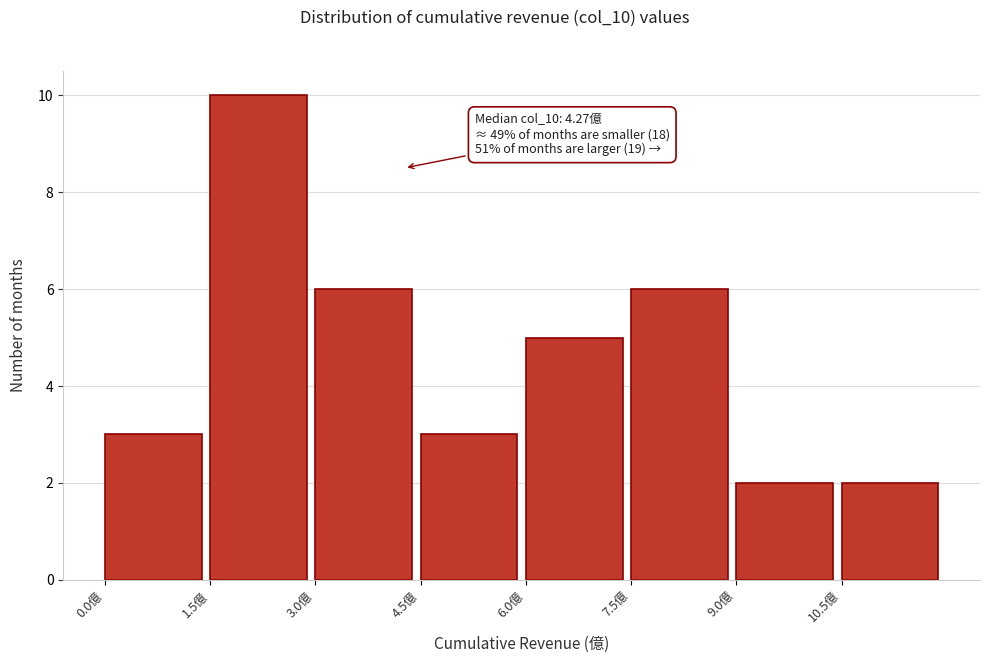

Which range on the x-axis has the tallest bar?

1.5 to 3.0